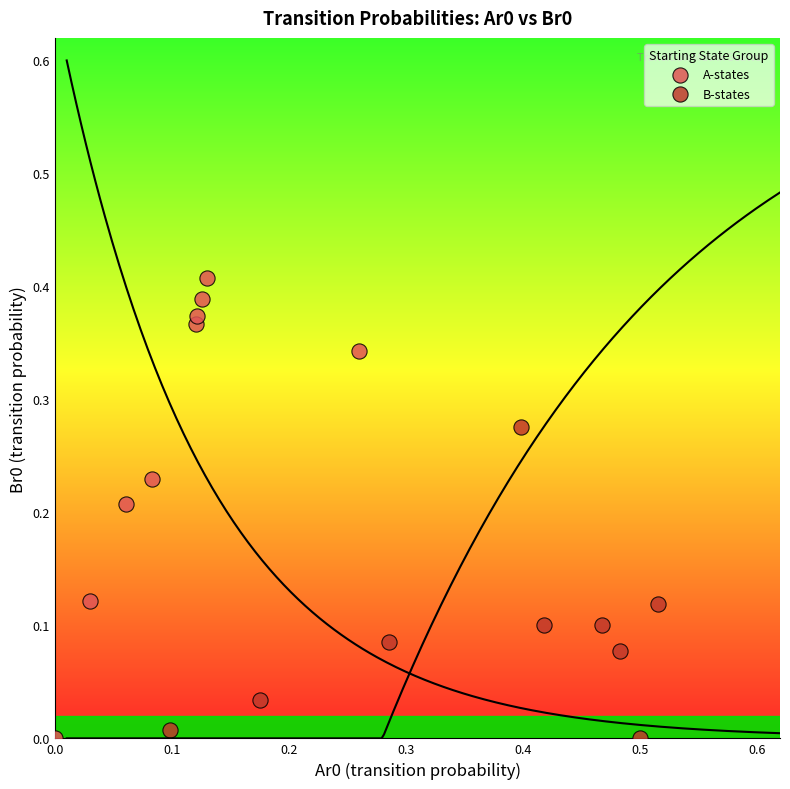

What are all the series names shown in the legend?

A-states, B-states